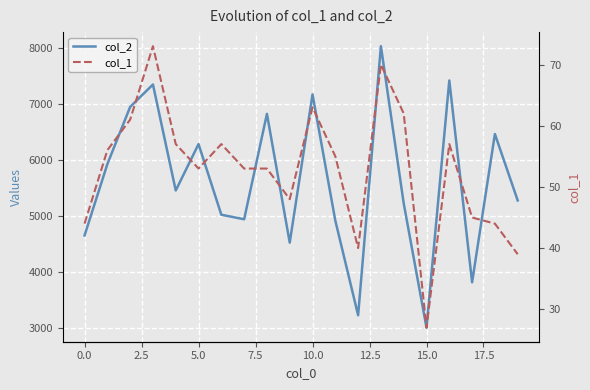

What is the difference between the maximum and second lowest values in the col_2 series?

4812